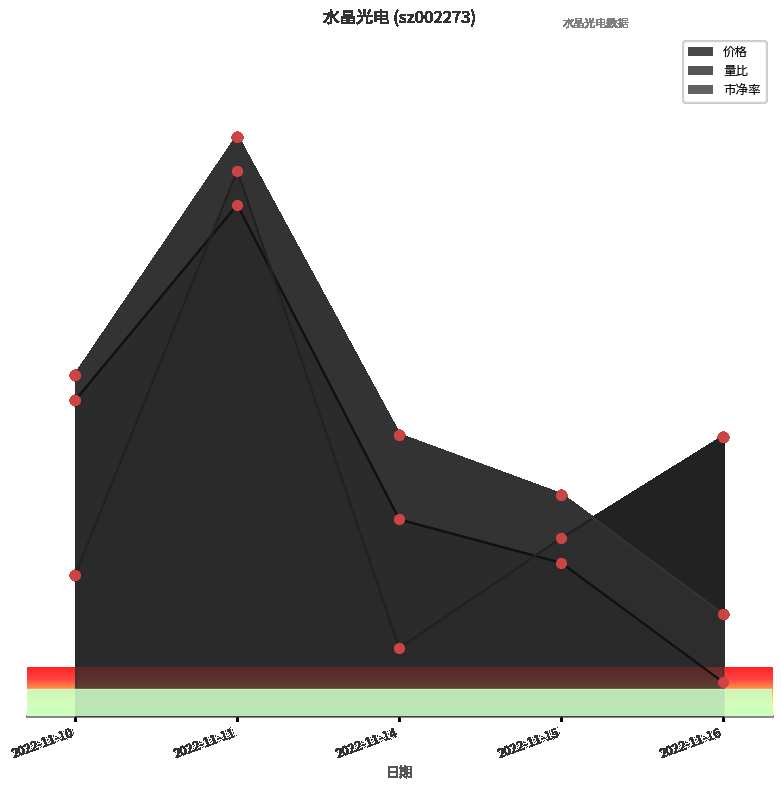

The value of 量比 at 2022-11-10 is 4.5. True or false?

False